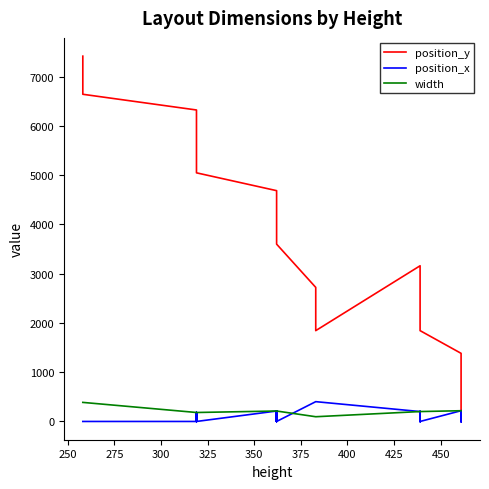

True or false: width and position_x cross at least once.

True